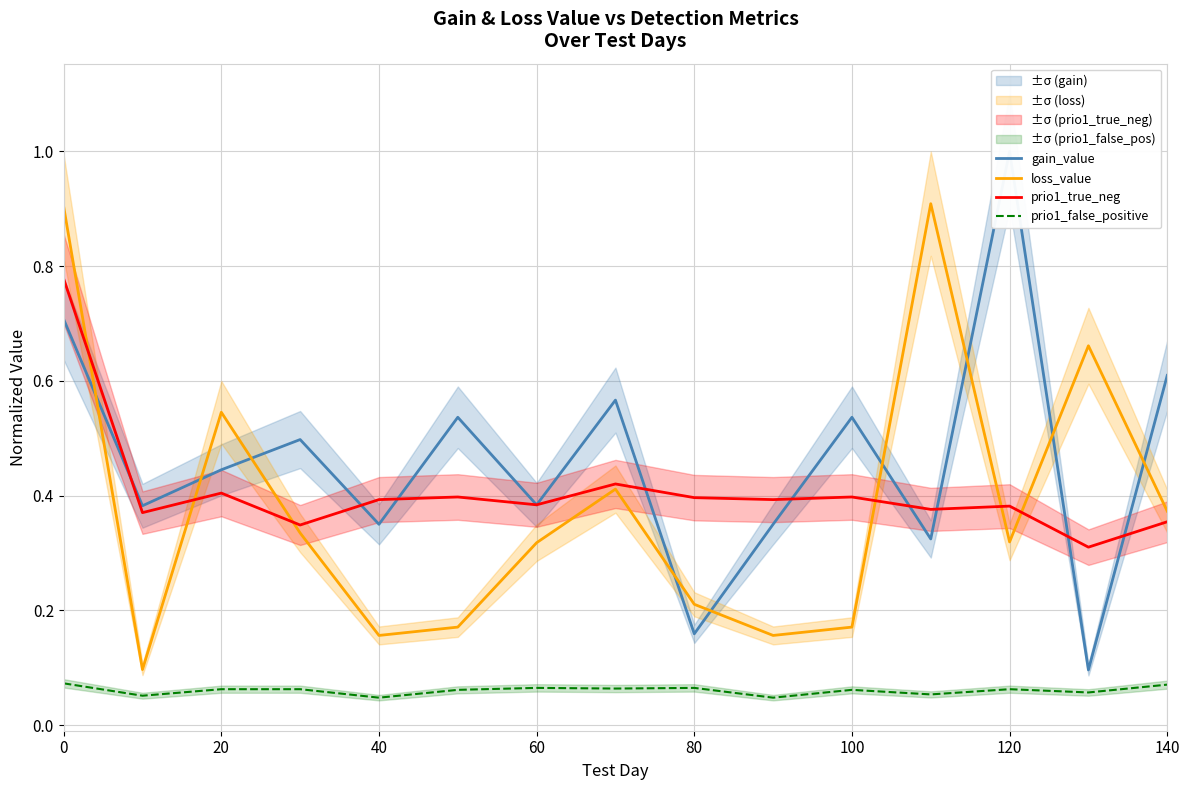

Does the chart have visible grid lines?

Yes